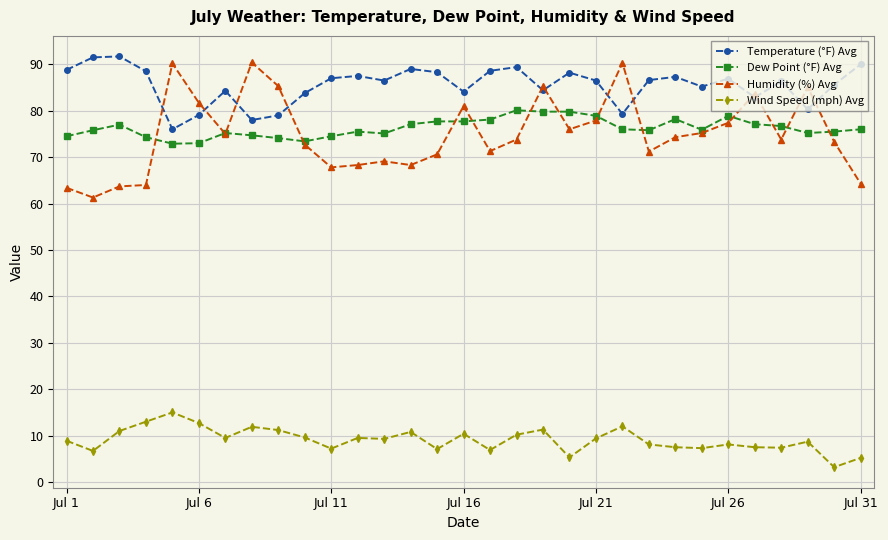

Which series has the largest total across all categories?

Temperature (°F) Avg